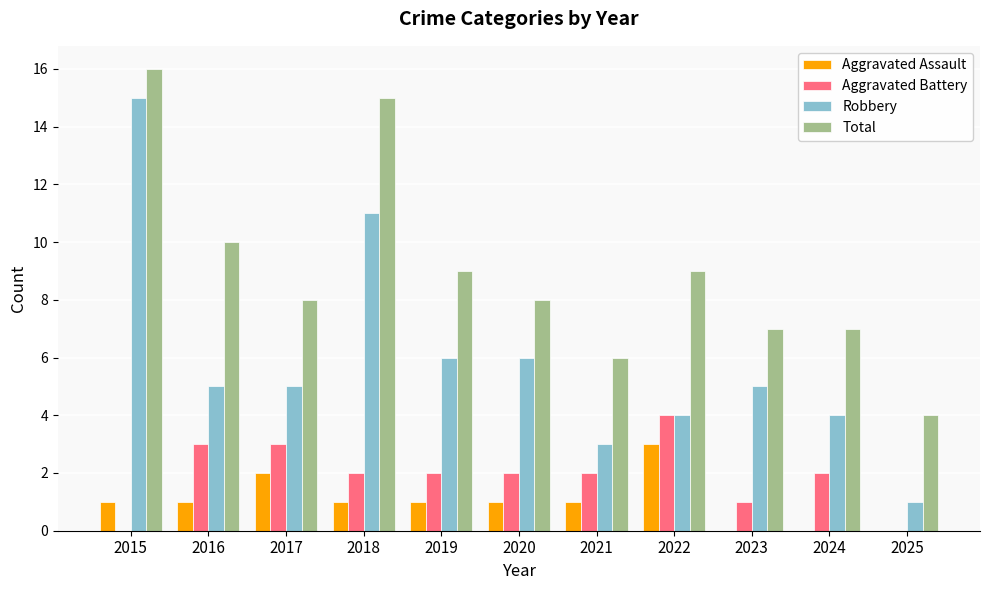

At which label does Aggravated Battery reach its peak?

2022